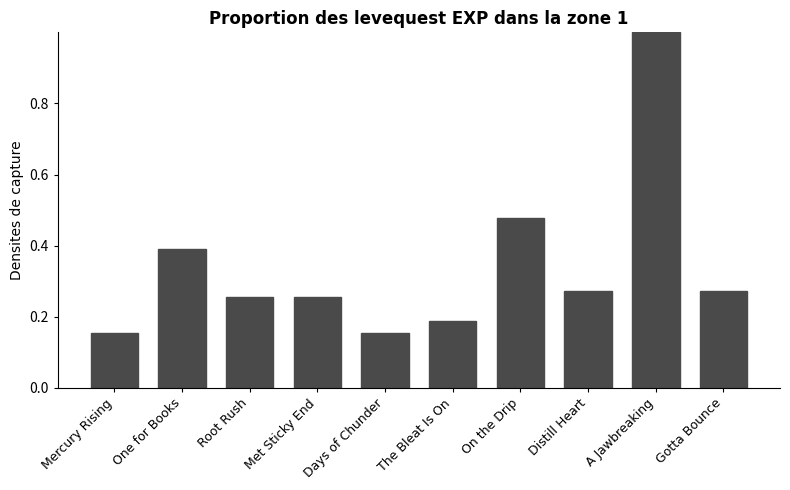

What position from the left is Distill Heart?

8